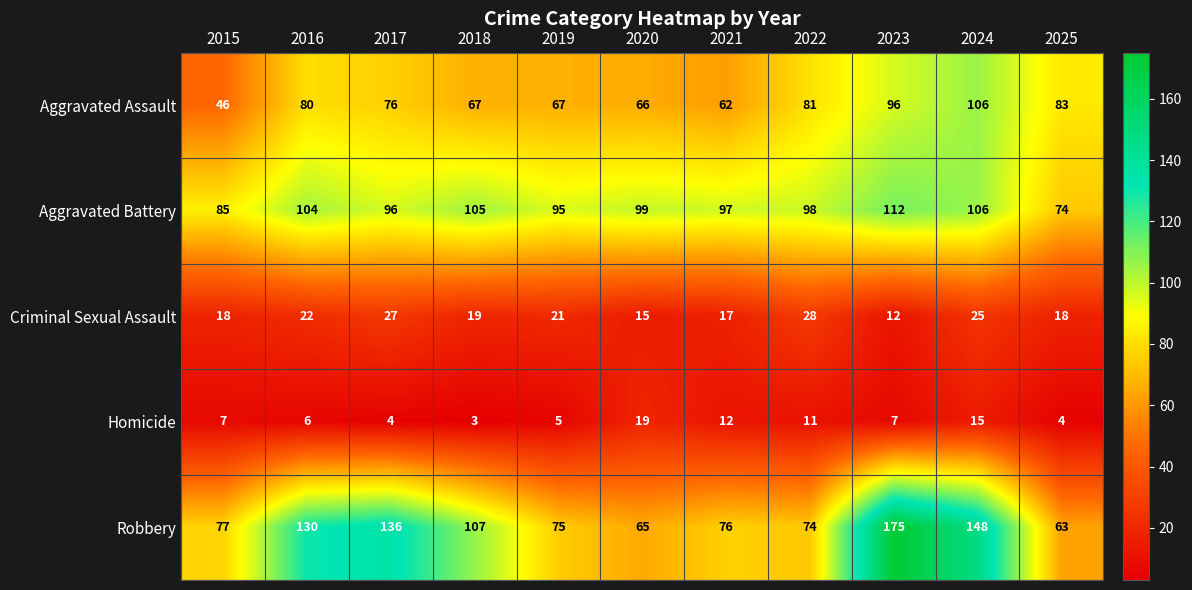

At which label is Aggravated Assault closest to 76?

2017